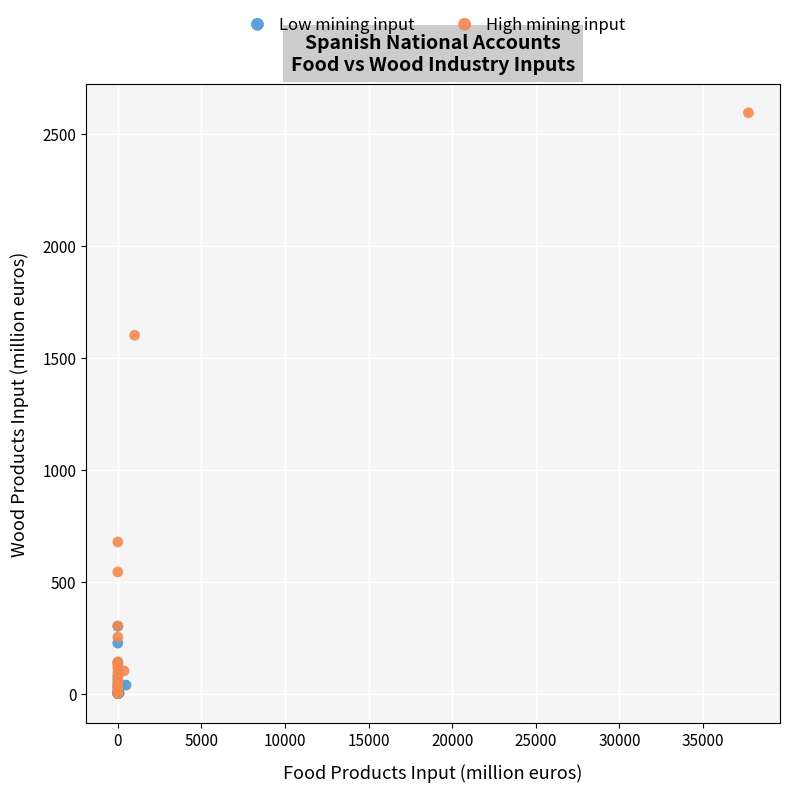

Which series contains the highest Y value?

High mining input